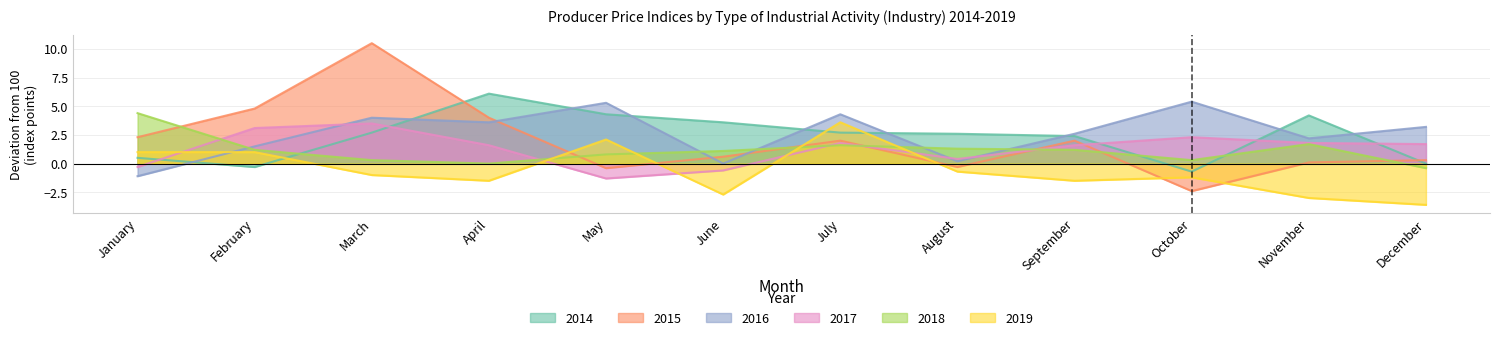

Where does the 2017 series first go above 1?

February